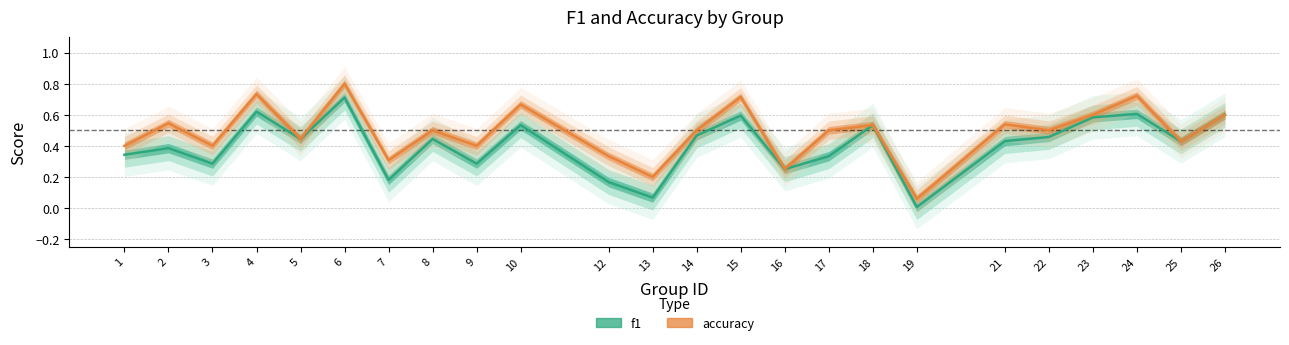

Rank the categories by f1 value from highest to lowest.

6, 4, 24, 26, 15, 23, 10, 18, 14, 22, 5, 8, 21, 25, 2, 1, 17, 3, 9, 16, 7, 12, 13, 19